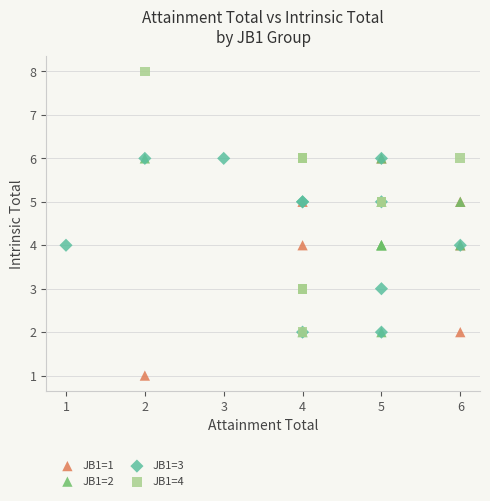

Which series contains the lowest Y value?

JB1=1